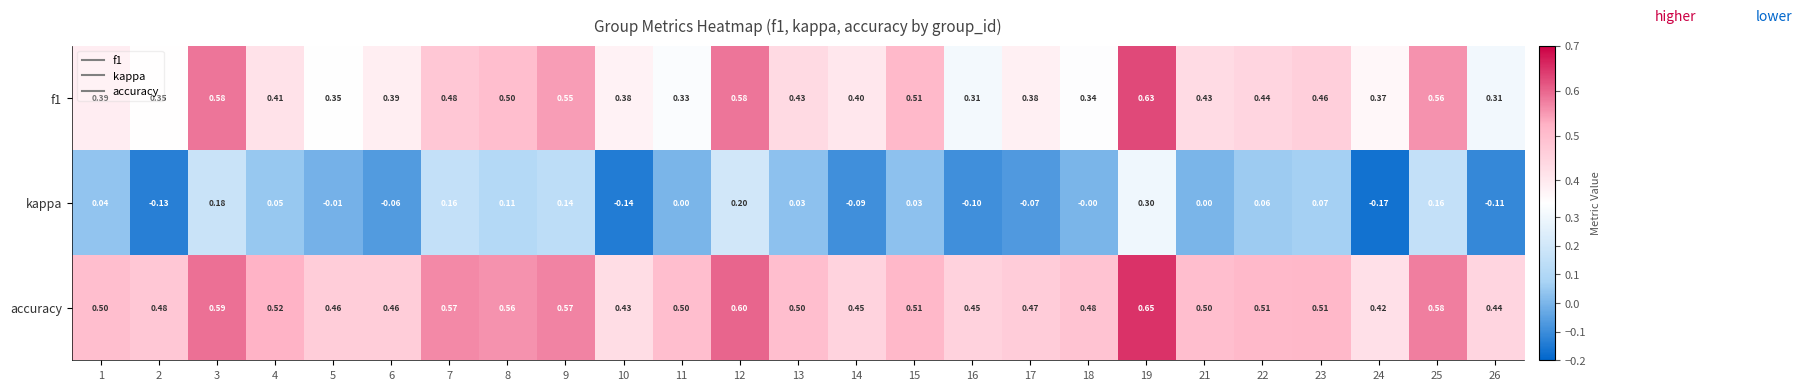

Is the value of f1 at 25 greater than the value of kappa at 26?

Yes